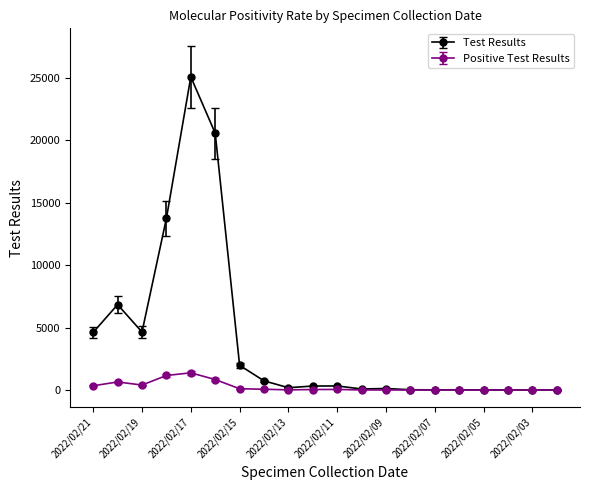

What is the difference between the maximum and minimum values in the Test Results series?

25058